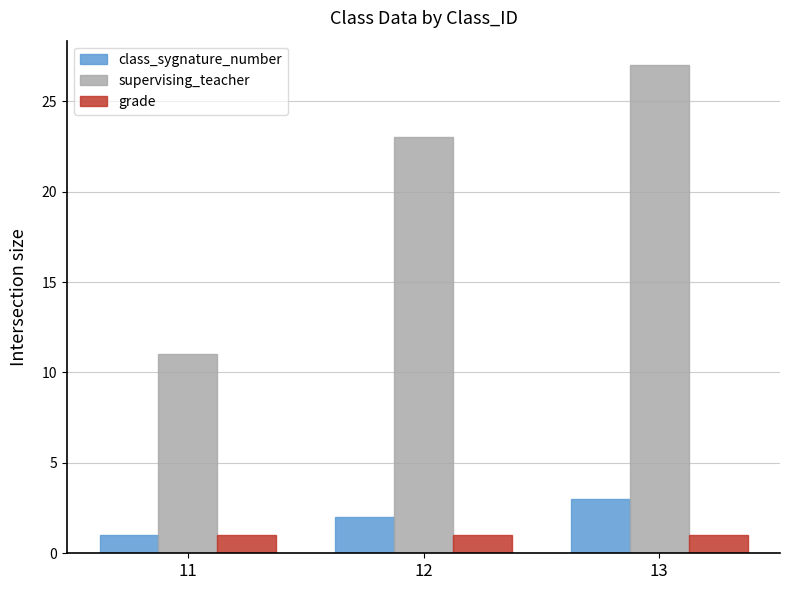

The value of class_sygnature_number at 13 is 4. True or false?

False